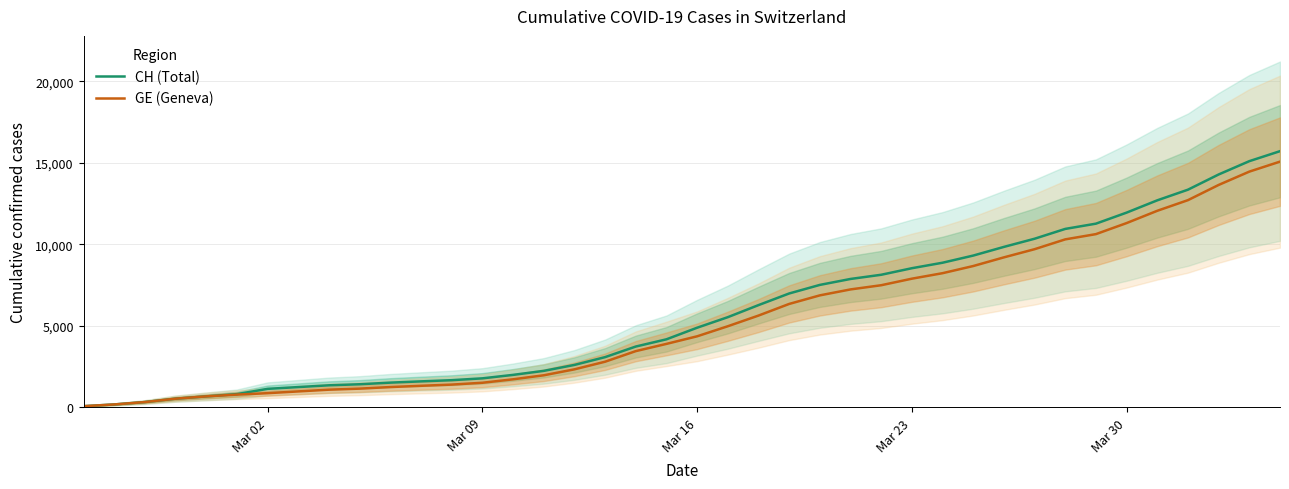

What is the maximum value for CH (Total)?

15719